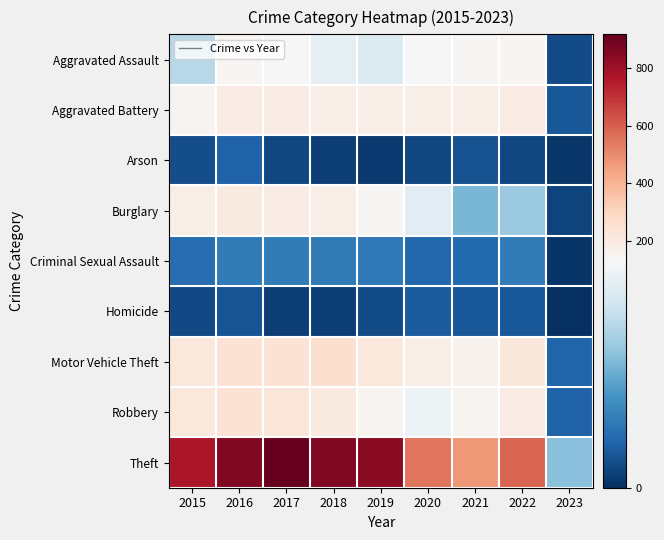

What is the difference between the highest and lowest values at 2017?

908